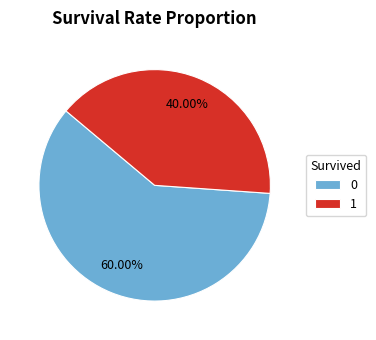

How many slices are in this pie chart?

2